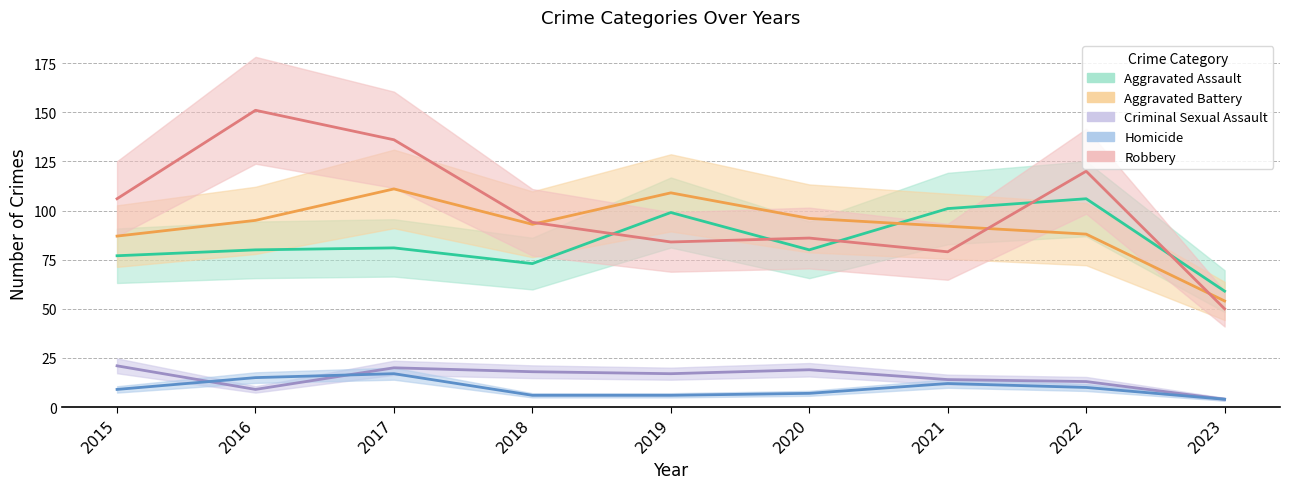

How many series are shown in this chart?

5